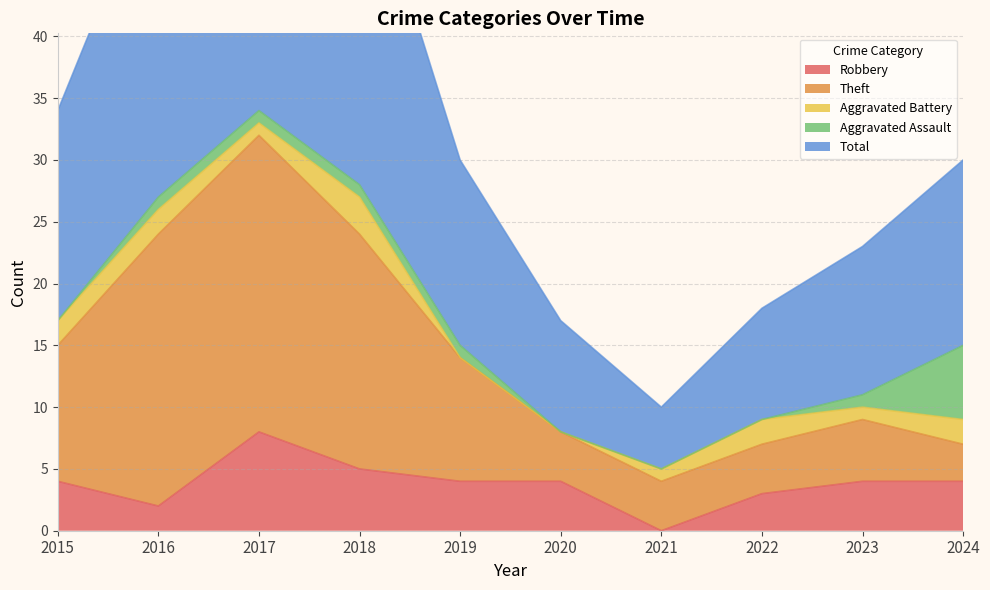

At which label does Robbery reach its peak?

2017